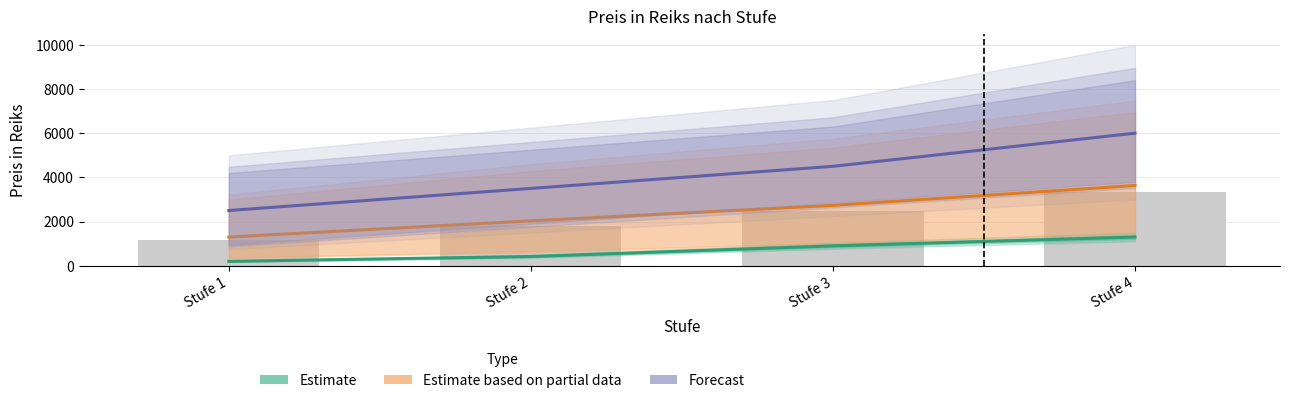

Which category has the lowest value across all series?

Stufe 1